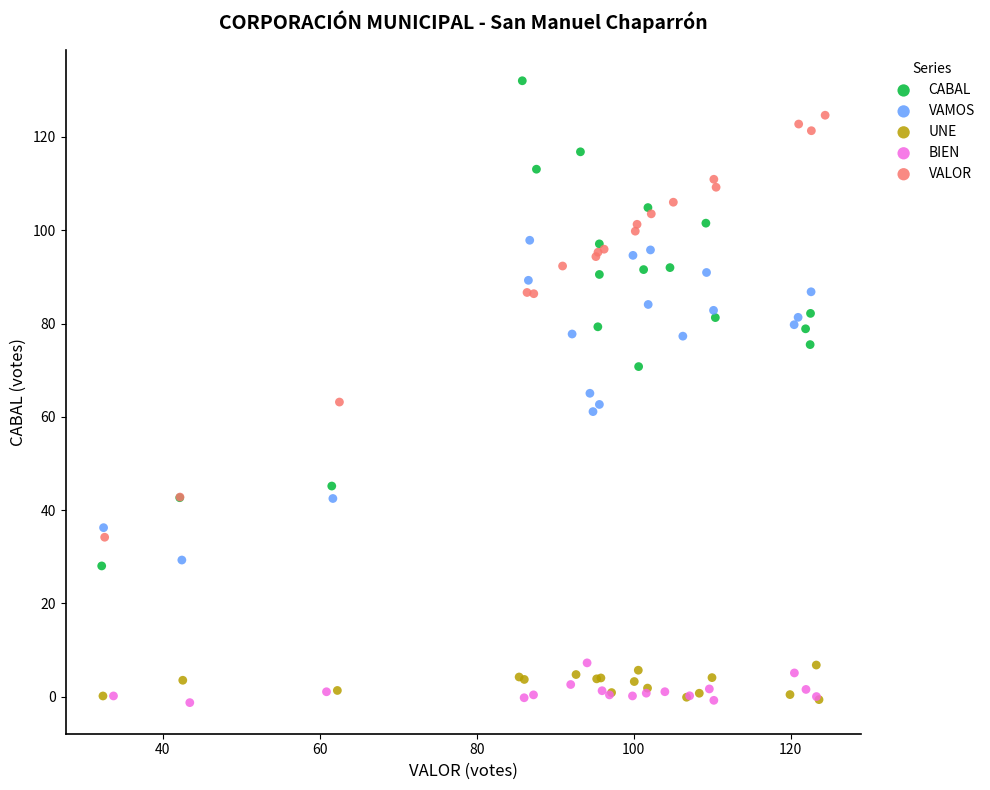

Which series has the widest spread of Y values?

CABAL